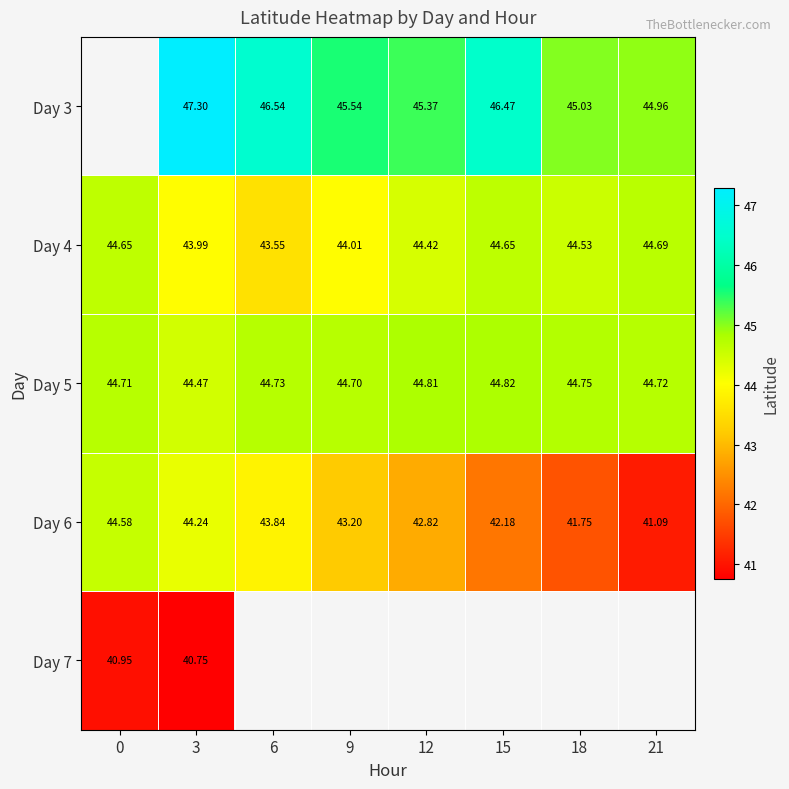

Read the Day 6 value at 0.

44.6